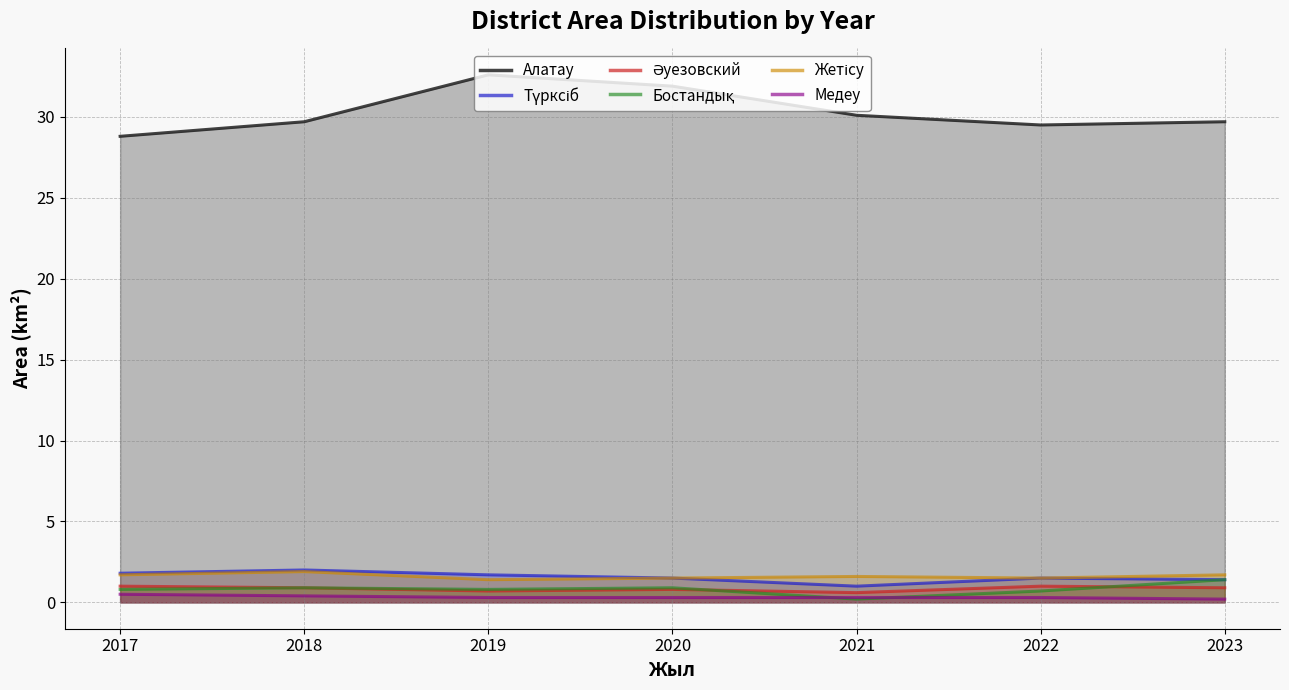

At which category is the sum across all series the highest?

2019